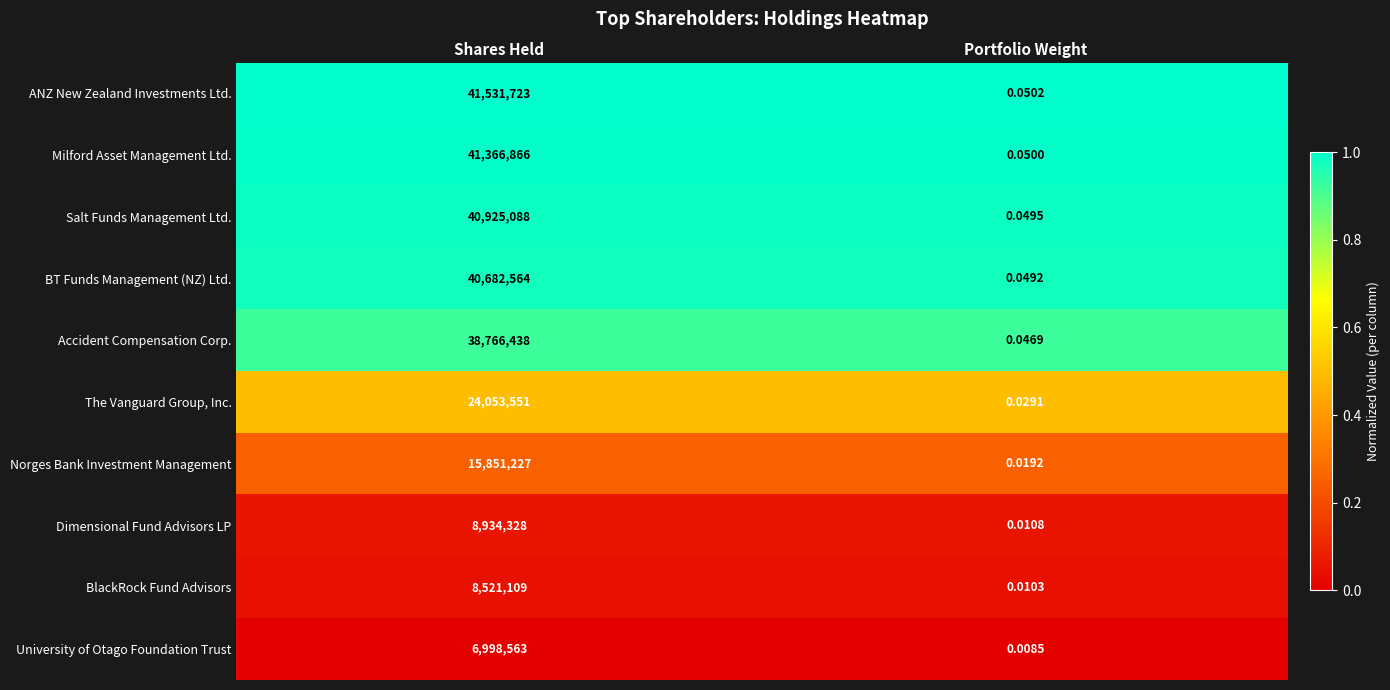

At which label is Milford Asset Management Ltd. closest to 20683433?

Portfolio Weight